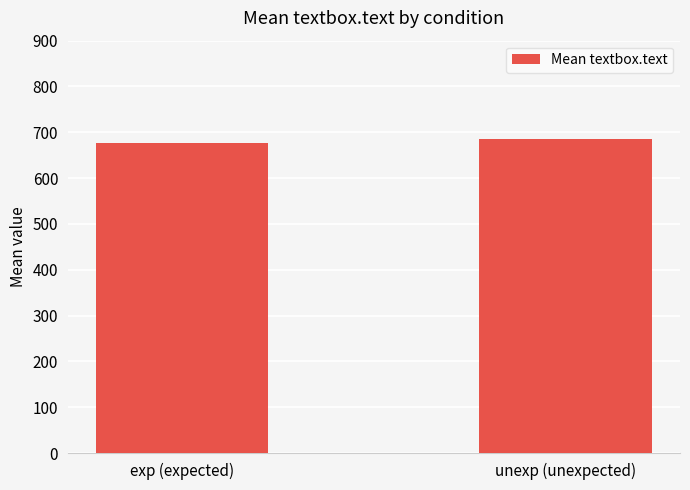

True or false: the data shows 1214.7 at exp (expected).

False